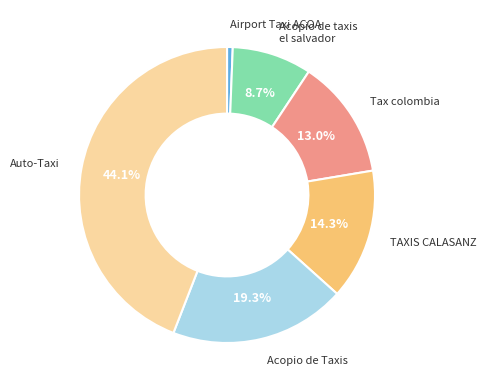

True or false: Auto-Taxi accounts for 33% of the total.

False